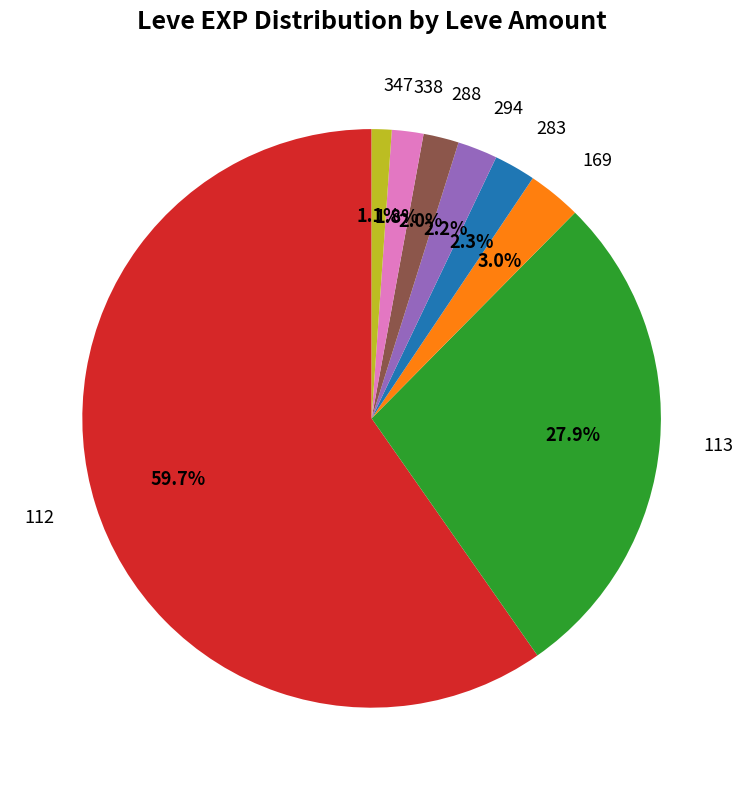

What is the largest slice in the pie chart?

112